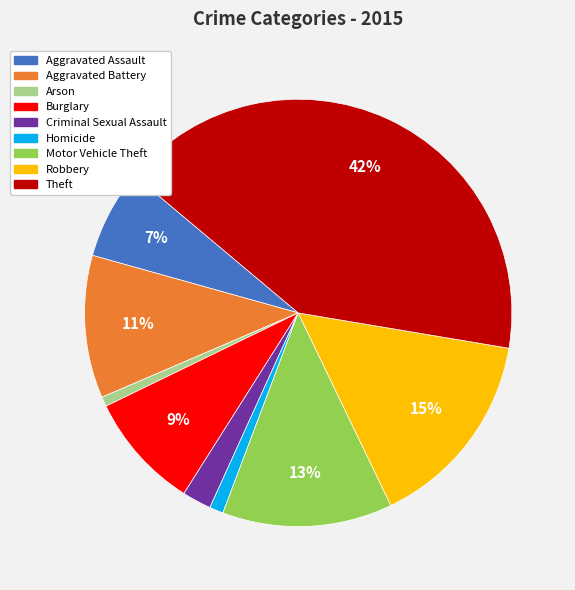

How many slices are in this pie chart?

9